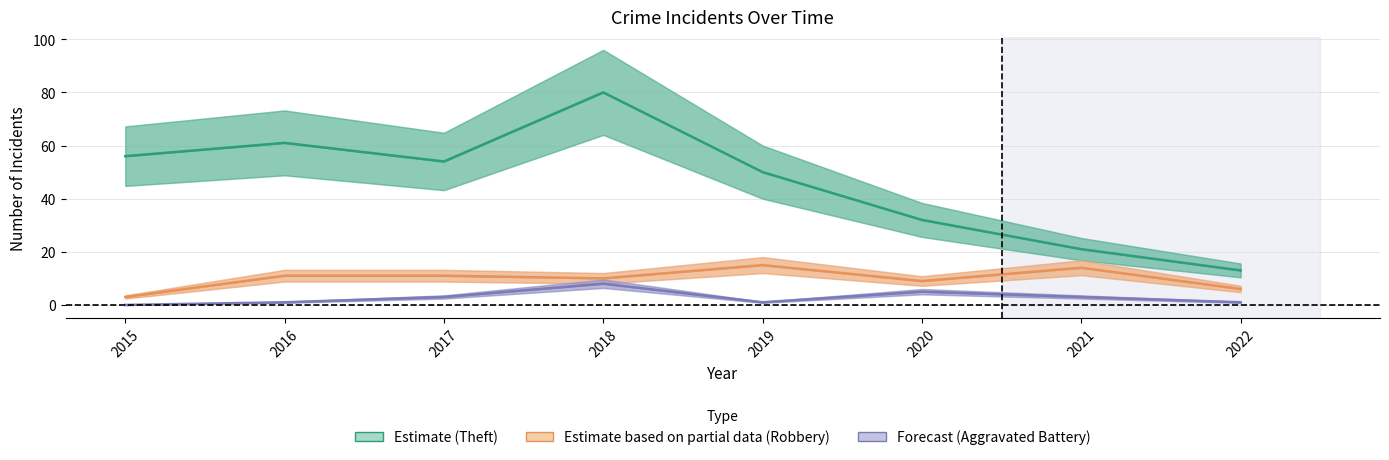

Read the Robbery (partial) value at 2022.

6